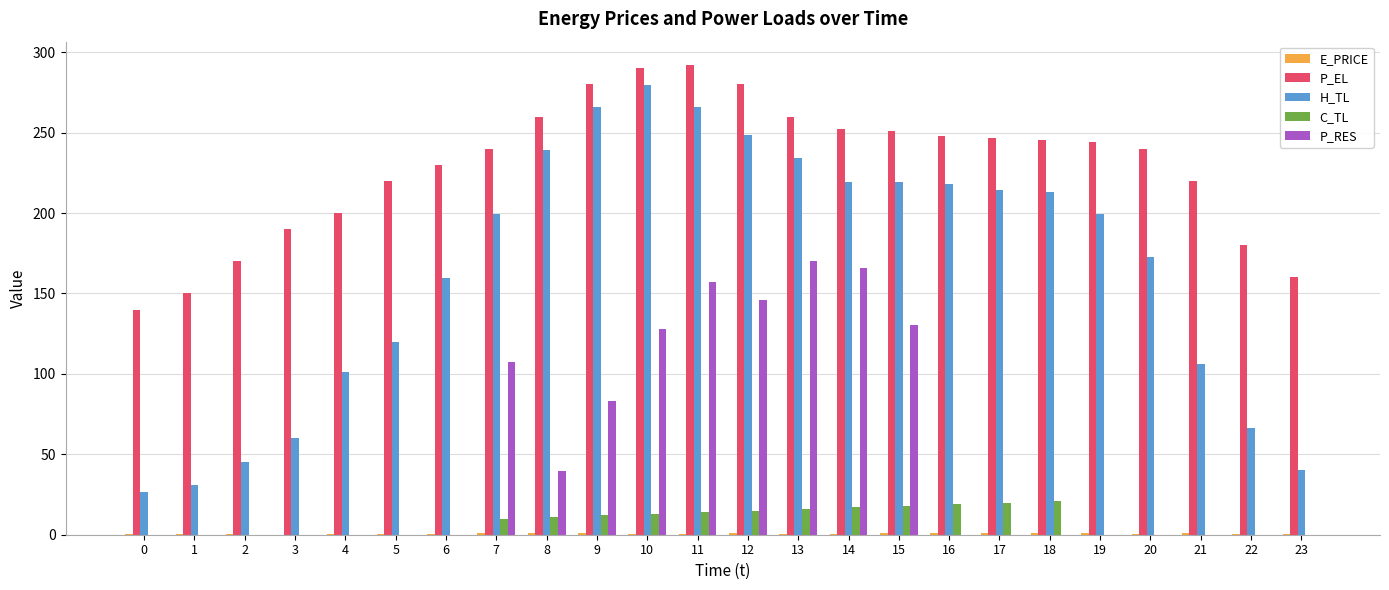

Is it true that P_RES equals 78.7 at 21?

False